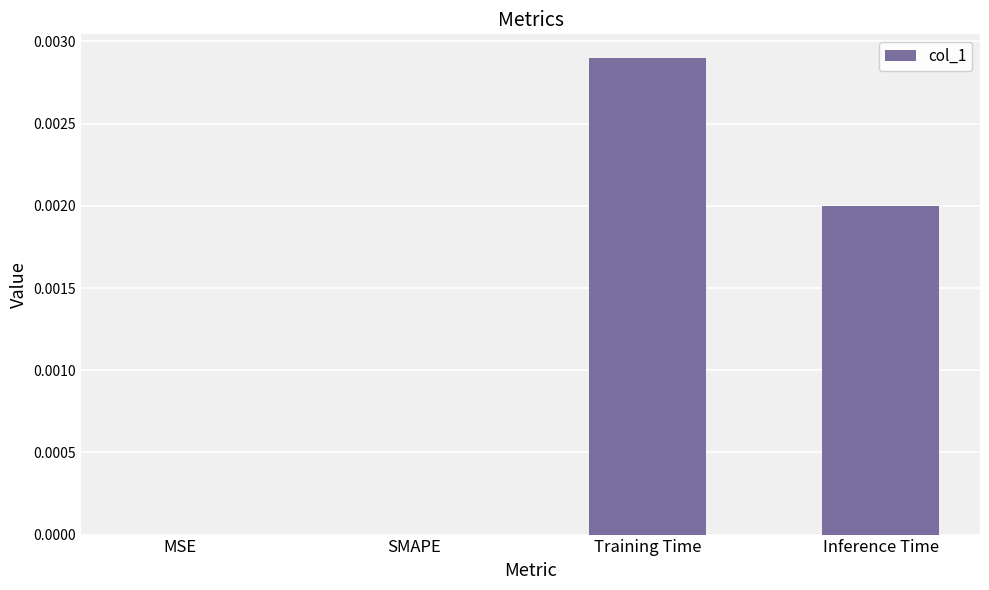

Which has a higher value, Training Time or Inference Time?

Training Time